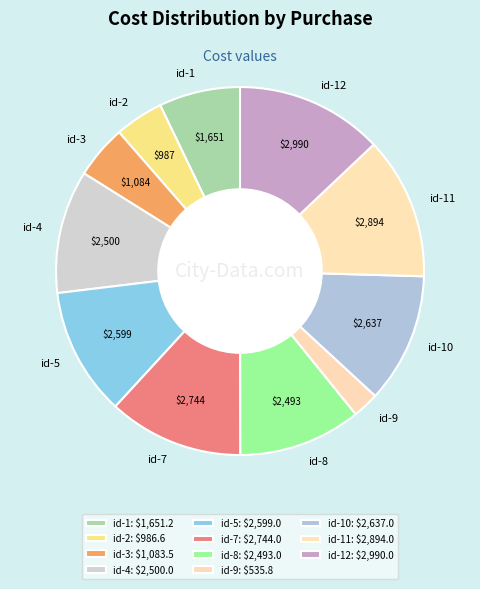

Is there a majority slice in this chart?

No